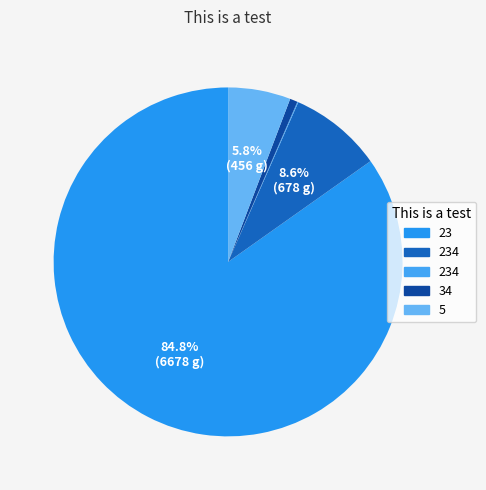

Which slice is the largest?

23